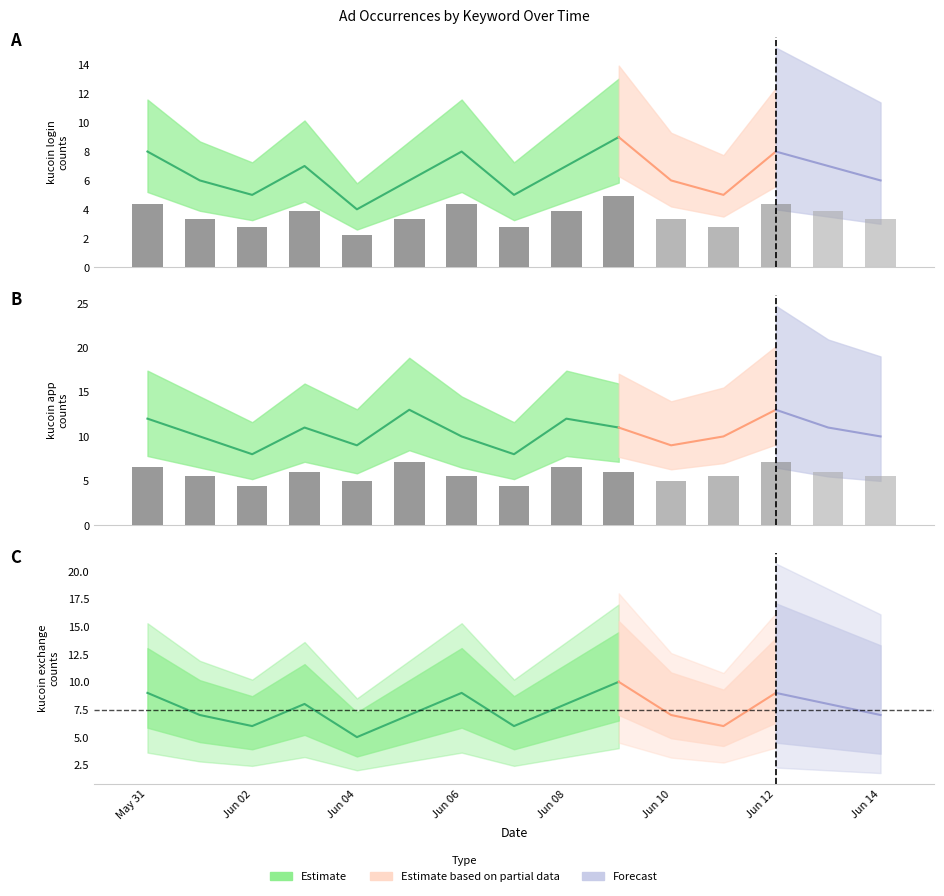

At which category is the sum across all series the highest?

2022-06-09